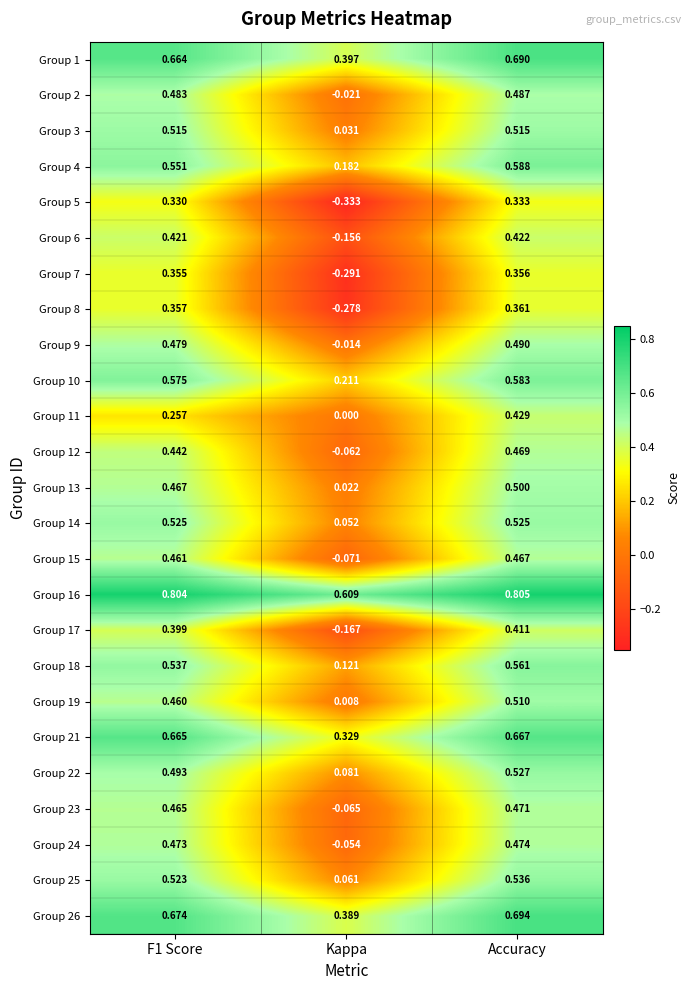

At how many categories does at least one series exceed 0?

3